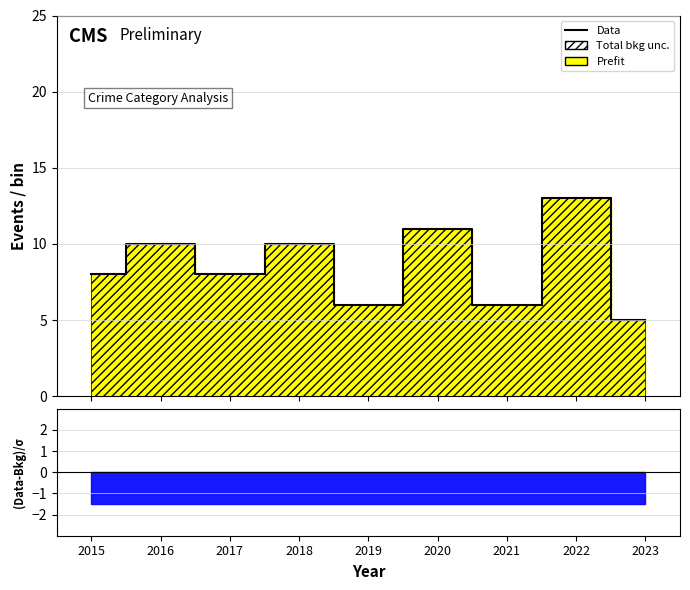

How many categories are shown in the chart?

9